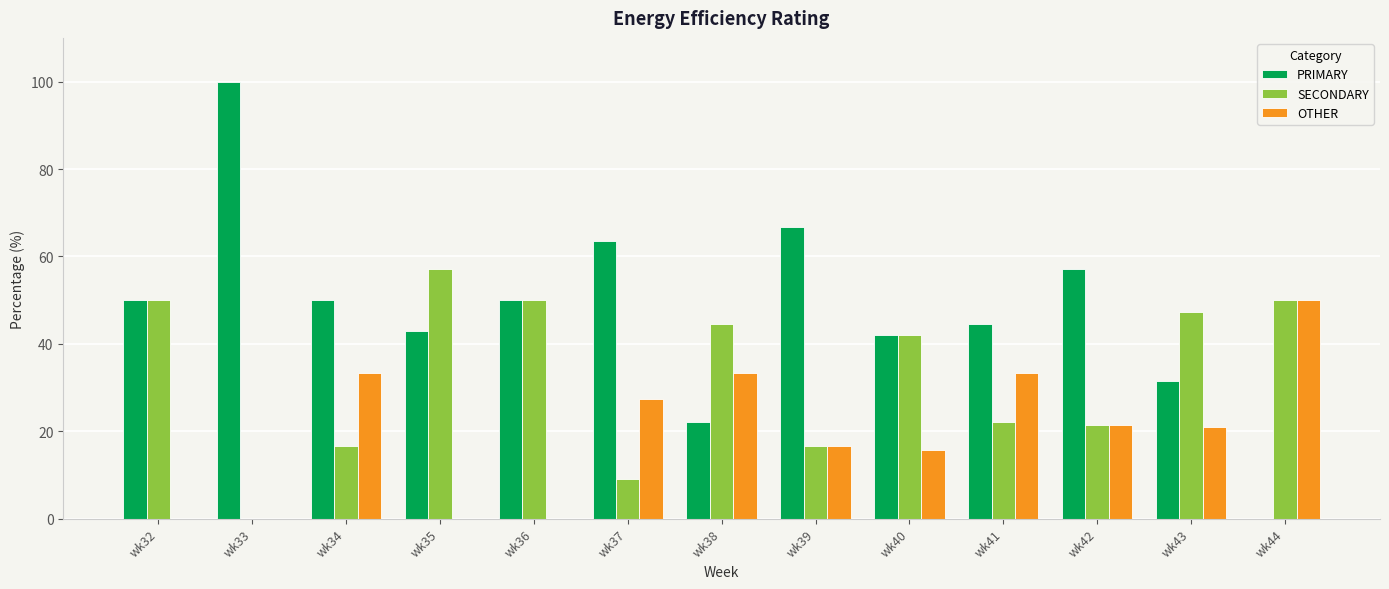

What is the total value across all series at wk44?

100.0